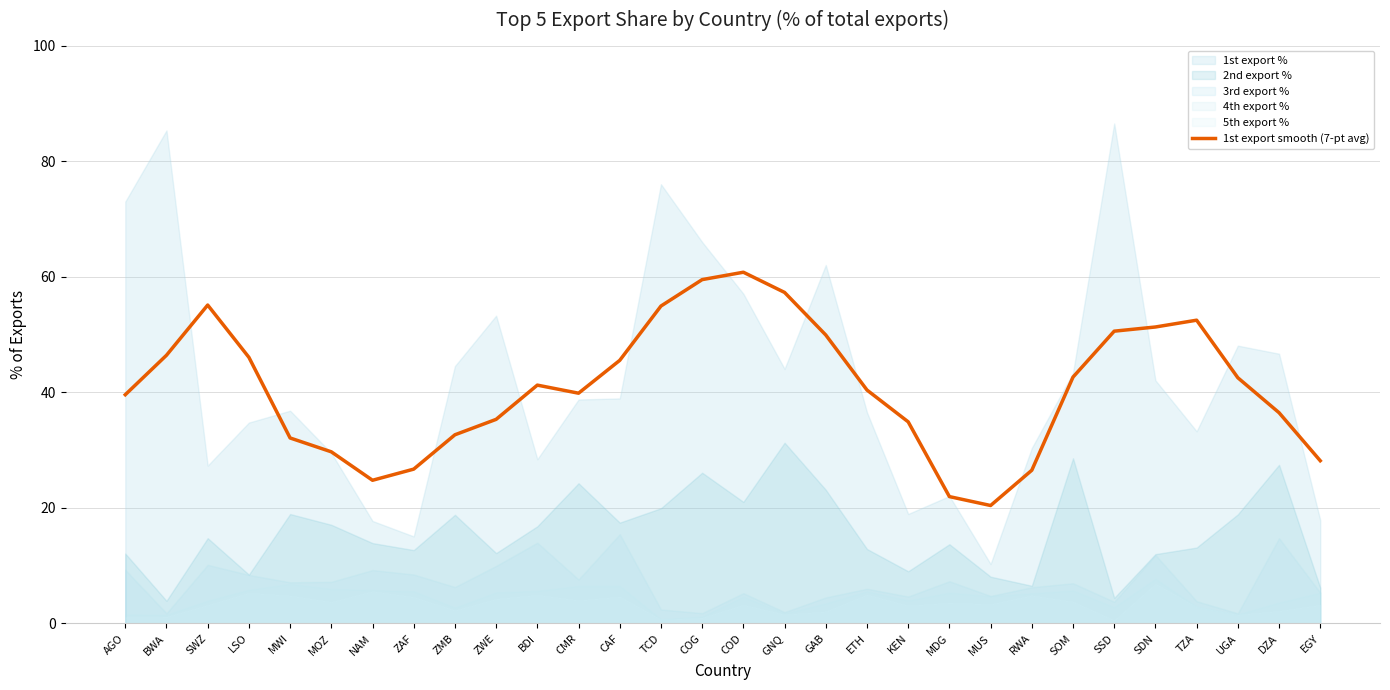

List the labels in order of value, smallest first.

MUS, MDG, NAM, RWA, ZAF, EGY, MOZ, MWI, ZMB, KEN, ZWE, DZA, AGO, CMR, ETH, BDI, UGA, SOM, CAF, LSO, BWA, GAB, SSD, SDN, TZA, TCD, SWZ, GNQ, COG, COD